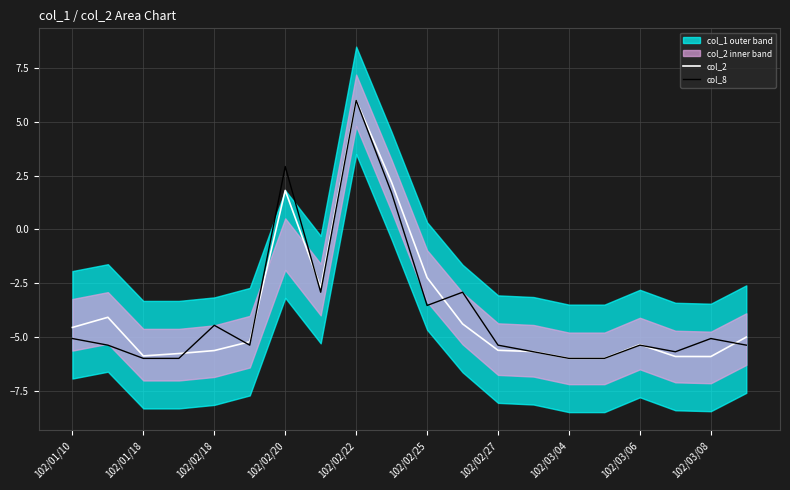

How many lines are shown in the chart?

2